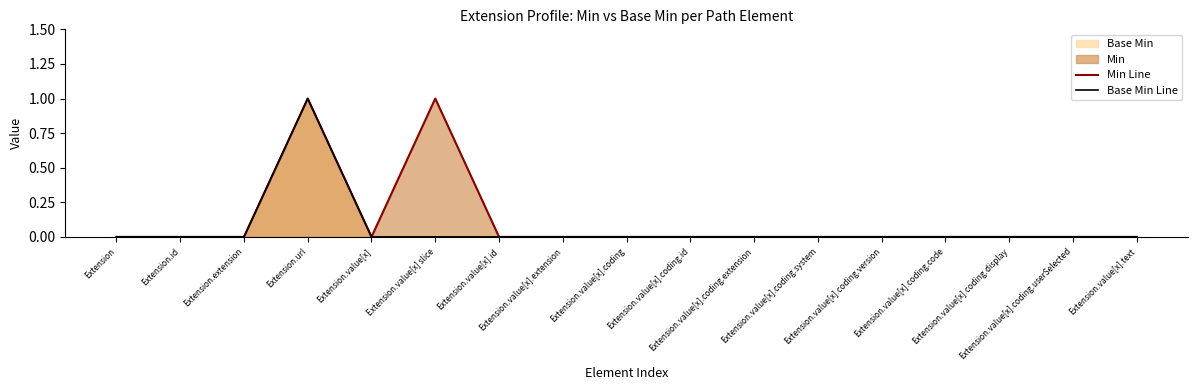

True or false: Base Min Line and Min Line intersect in this chart.

False